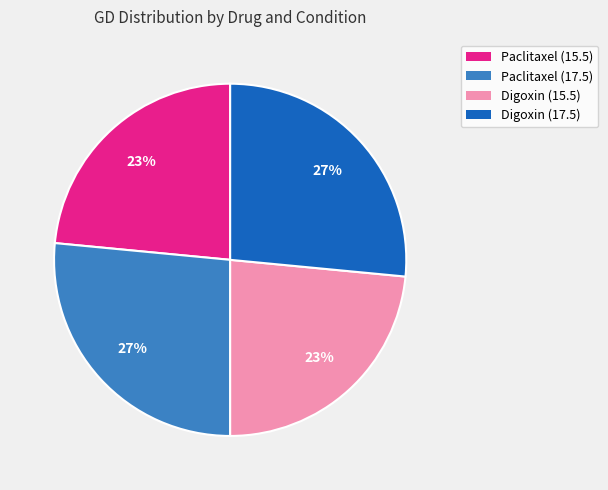

The Paclitaxel (17.5) slice represents 27% of the pie. True or false?

True